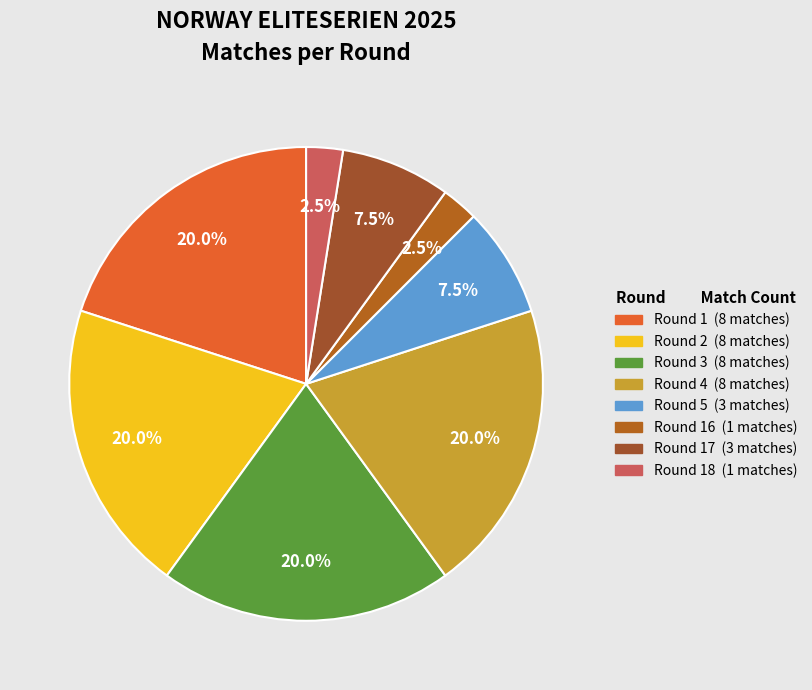

How many segments does this pie chart have?

8